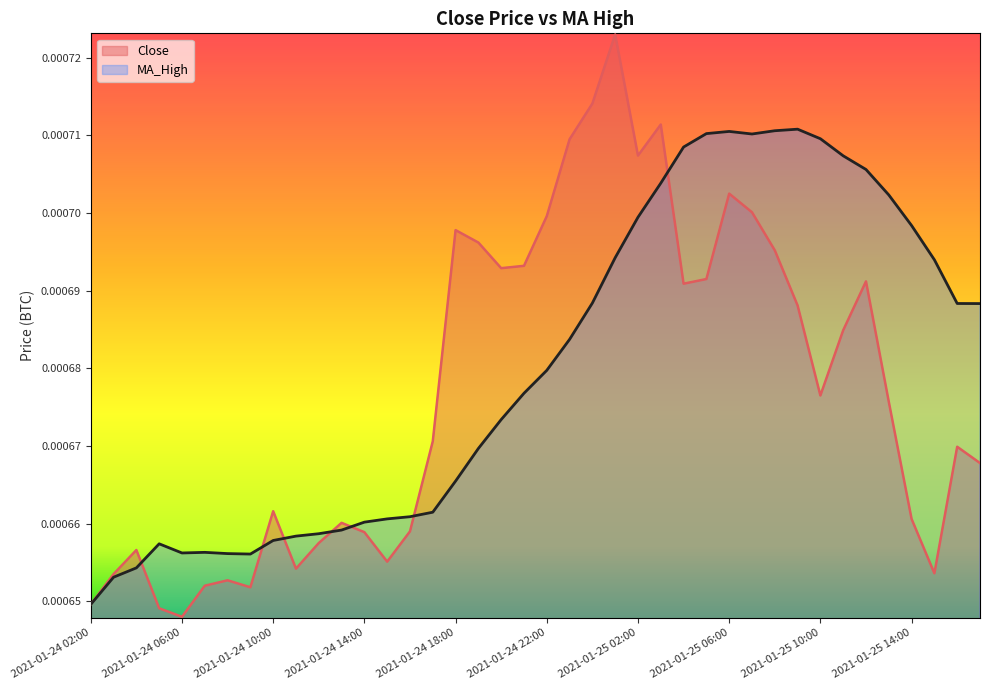

Is the value of MA_High at 2021-01-25 04:00 greater than the value of Close at 2021-01-24 22:00?

Yes